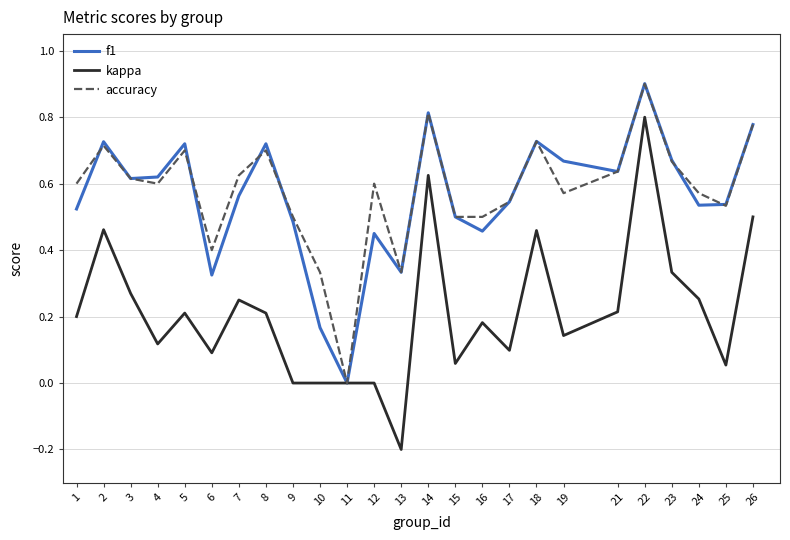

Which category has the lowest value across all series?

13